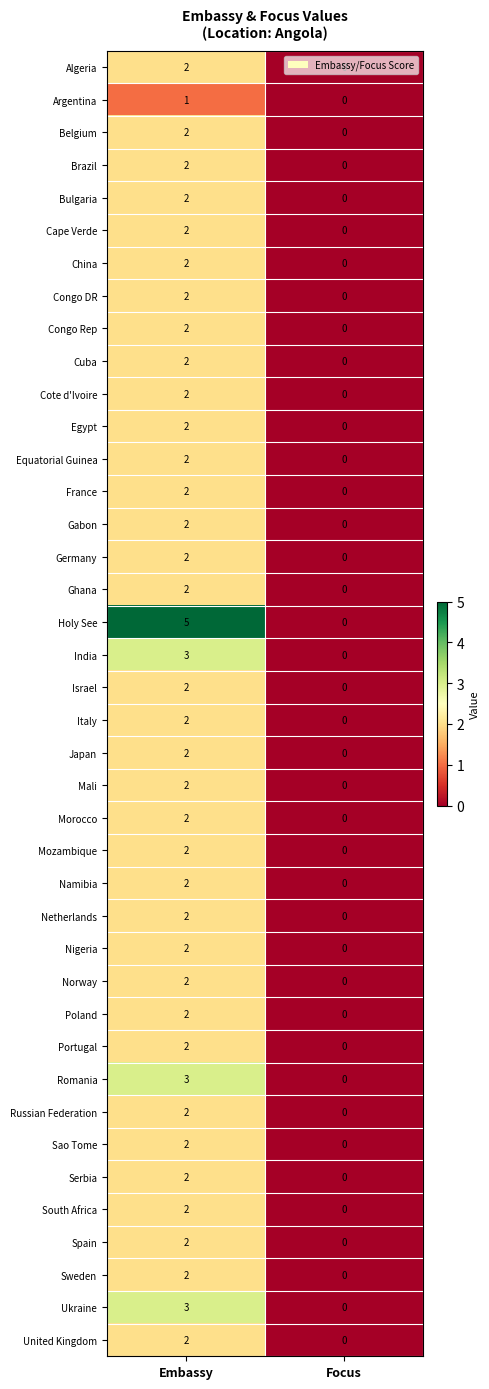

The value of France at Focus is 0. True or false?

True